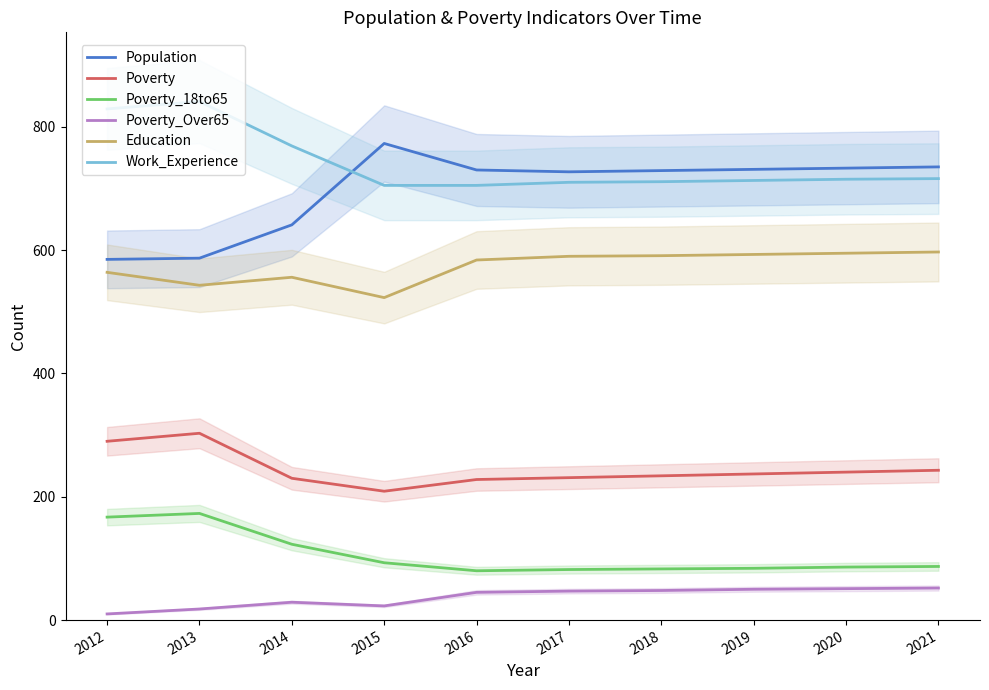

In Education, how many points are higher than both neighbors (excluding endpoints)?

1